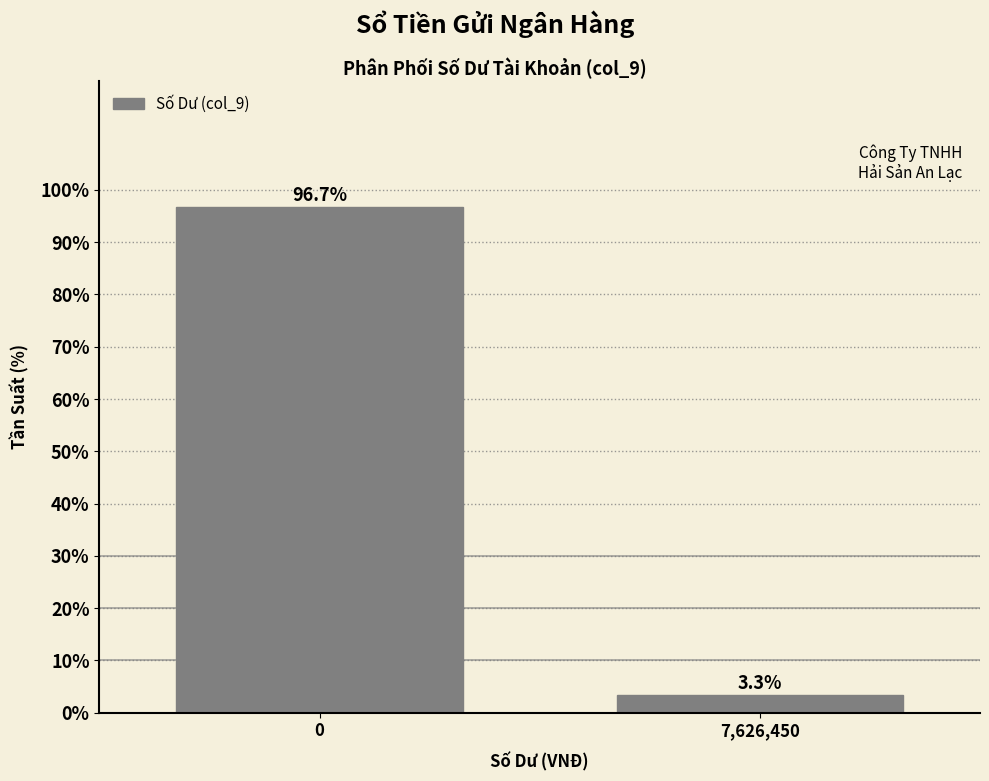

Reading left to right, what are all the values shown in this chart?

96.7	3.3